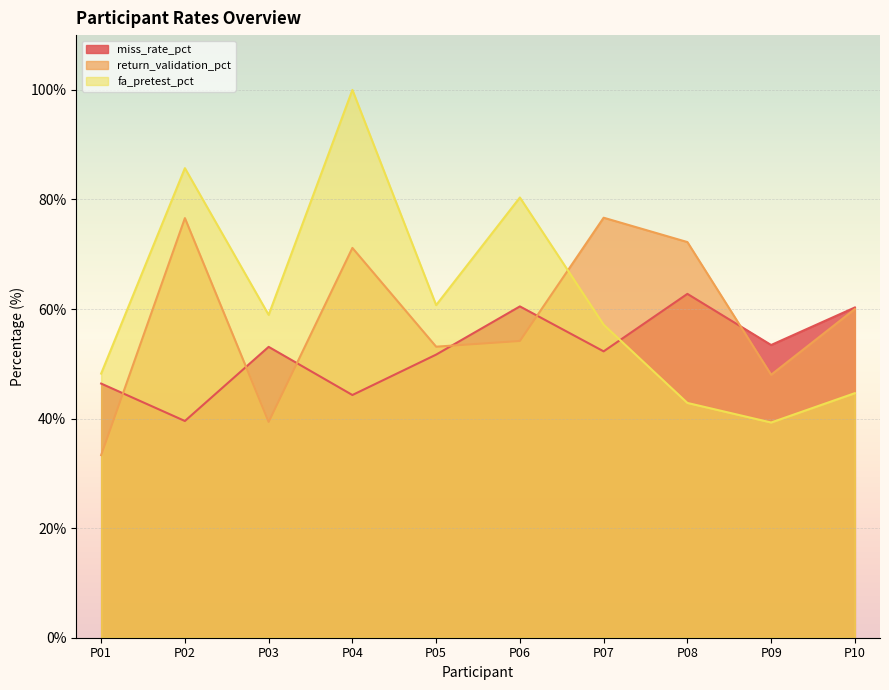

At which label is fa_pretest_pct closest to 69?

P05